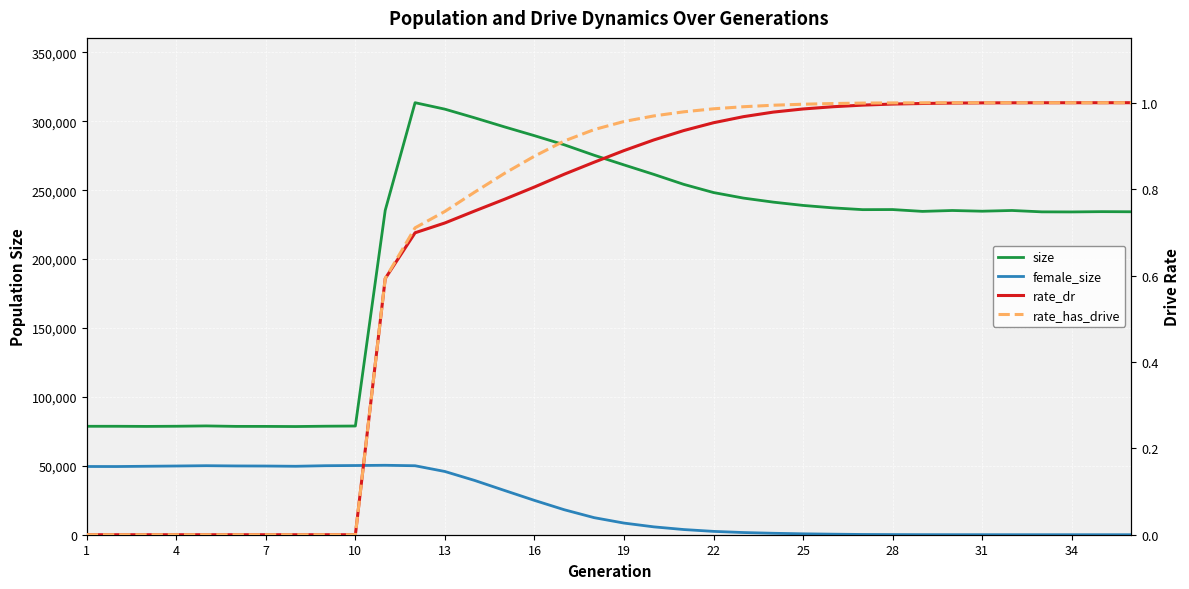

How many interior local peaks does the size series have?

7